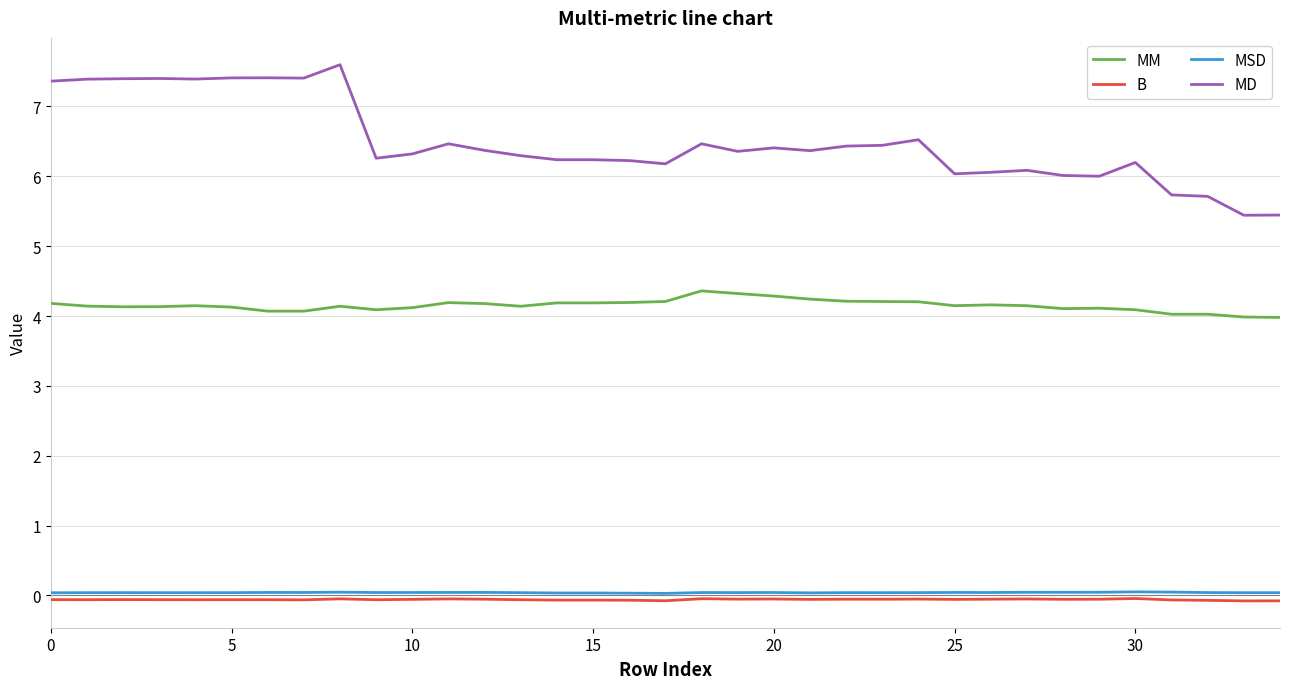

Which series has the largest total across all categories?

MD